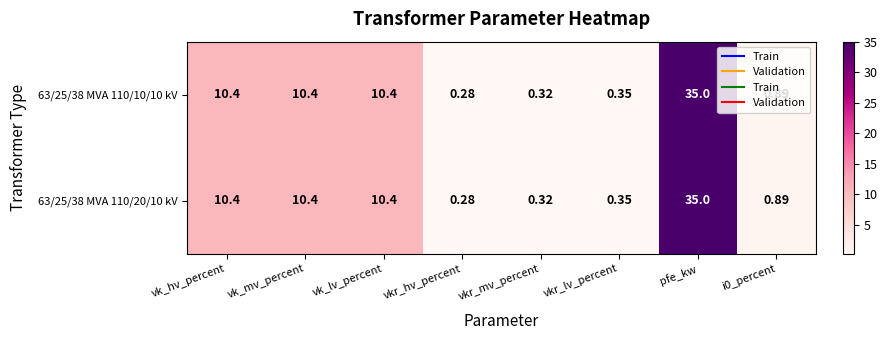

Which category has the lowest value across all series?

vkr_hv_percent